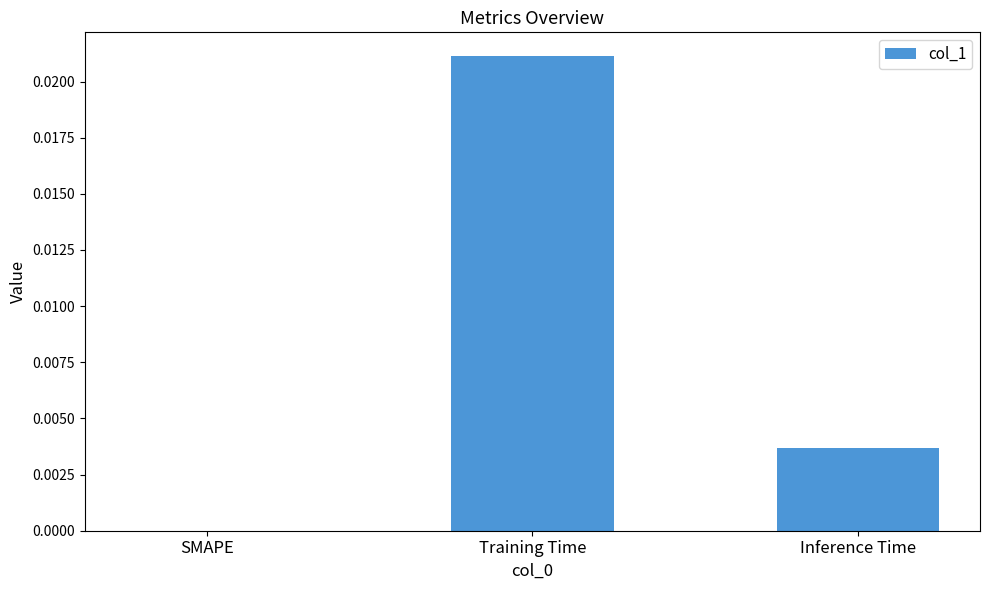

At which category does the chart reach its peak across all series?

Training Time